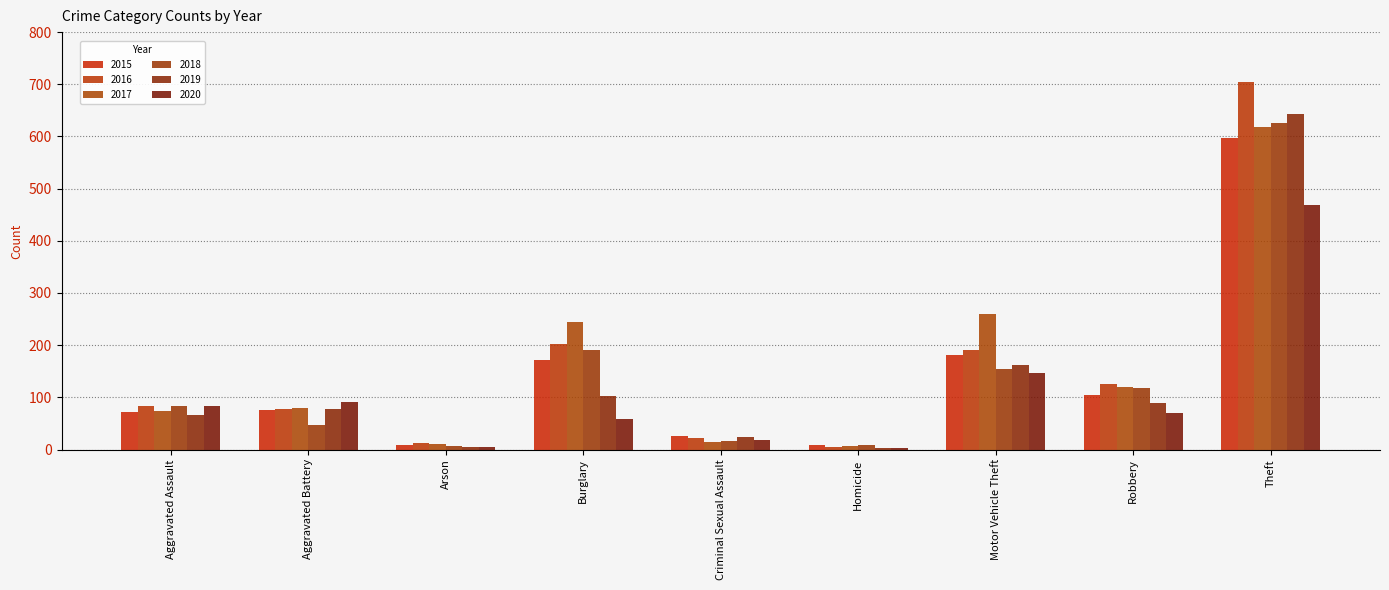

How many series are shown in this chart?

6